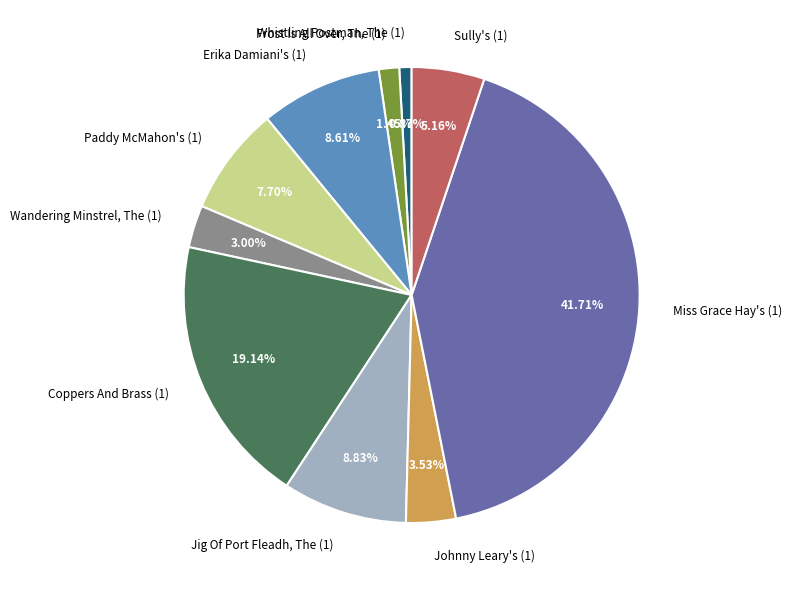

What is the total percentage of Jig Of Port Fleadh, The (1) and Sully's (1)?

14.0%